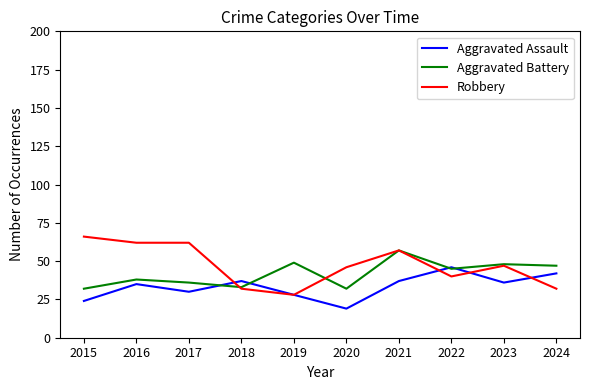

What is the minimum value for Robbery?

28